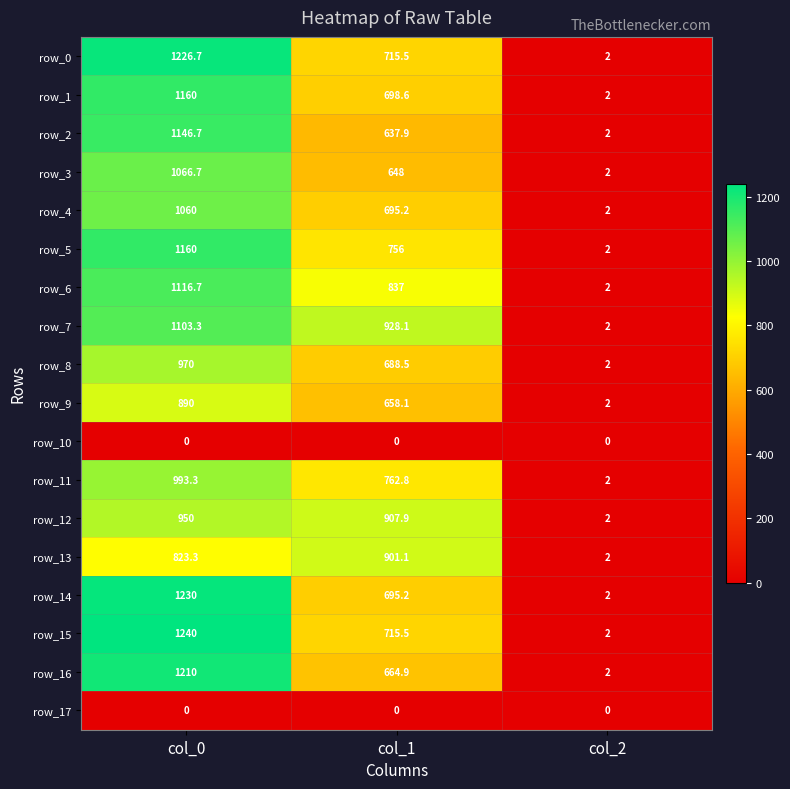

What is the minimum value for row_15?

2.0